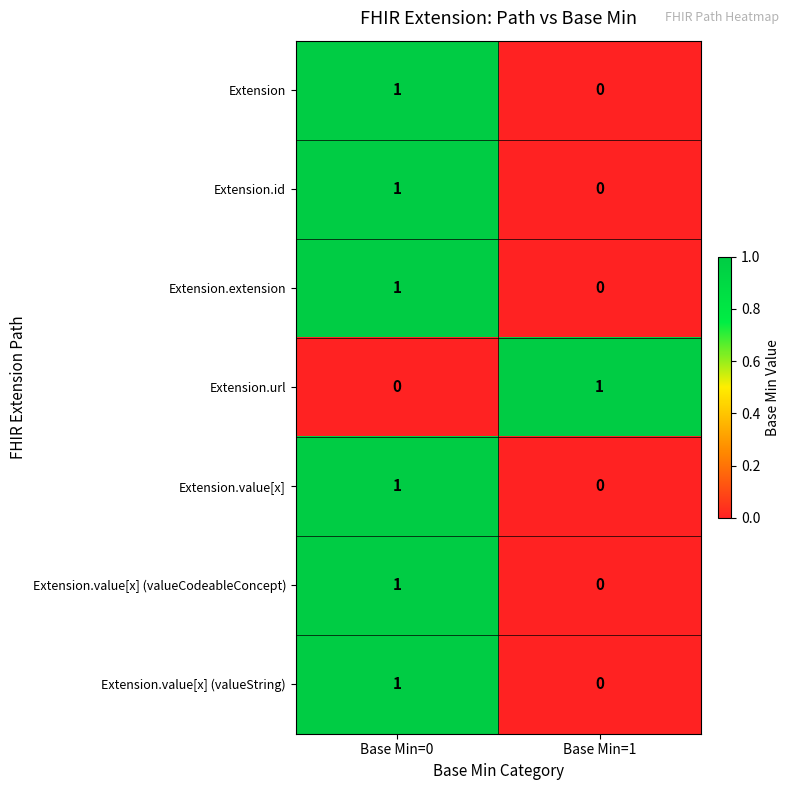

Reading left to right, list all the values displayed in this chart.

Extension: Base Min=0=1	Base Min=1=0
Extension.id: Base Min=0=1	Base Min=1=0
Extension.extension: Base Min=0=1	Base Min=1=0
Extension.url: Base Min=0=0	Base Min=1=1
Extension.value[x]: Base Min=0=1	Base Min=1=0
Extension.value[x] (valueCodeableConcept): Base Min=0=1	Base Min=1=0
Extension.value[x] (valueString): Base Min=0=1	Base Min=1=0